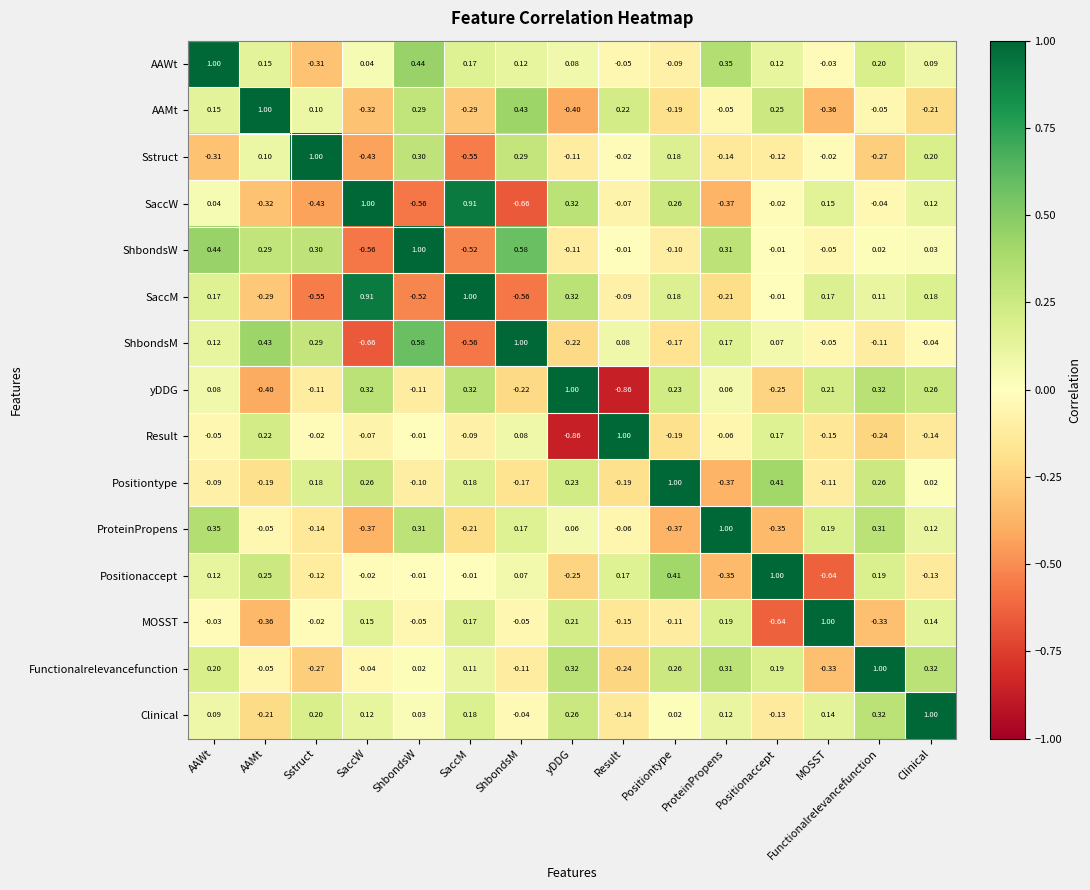

Which category has the lowest value in the Result series?

yDDG